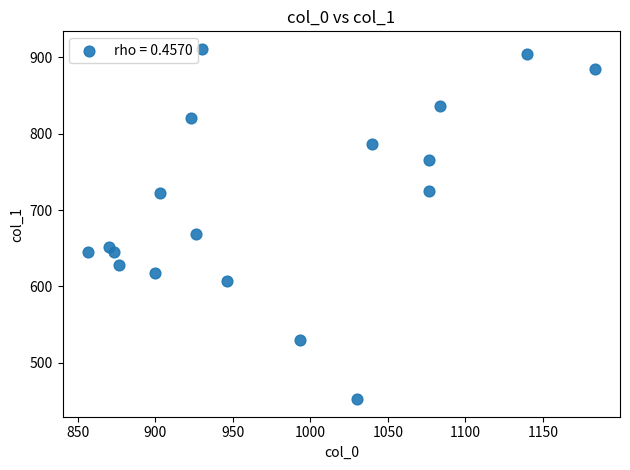

What is the range of X values (max minus min)?

326.7